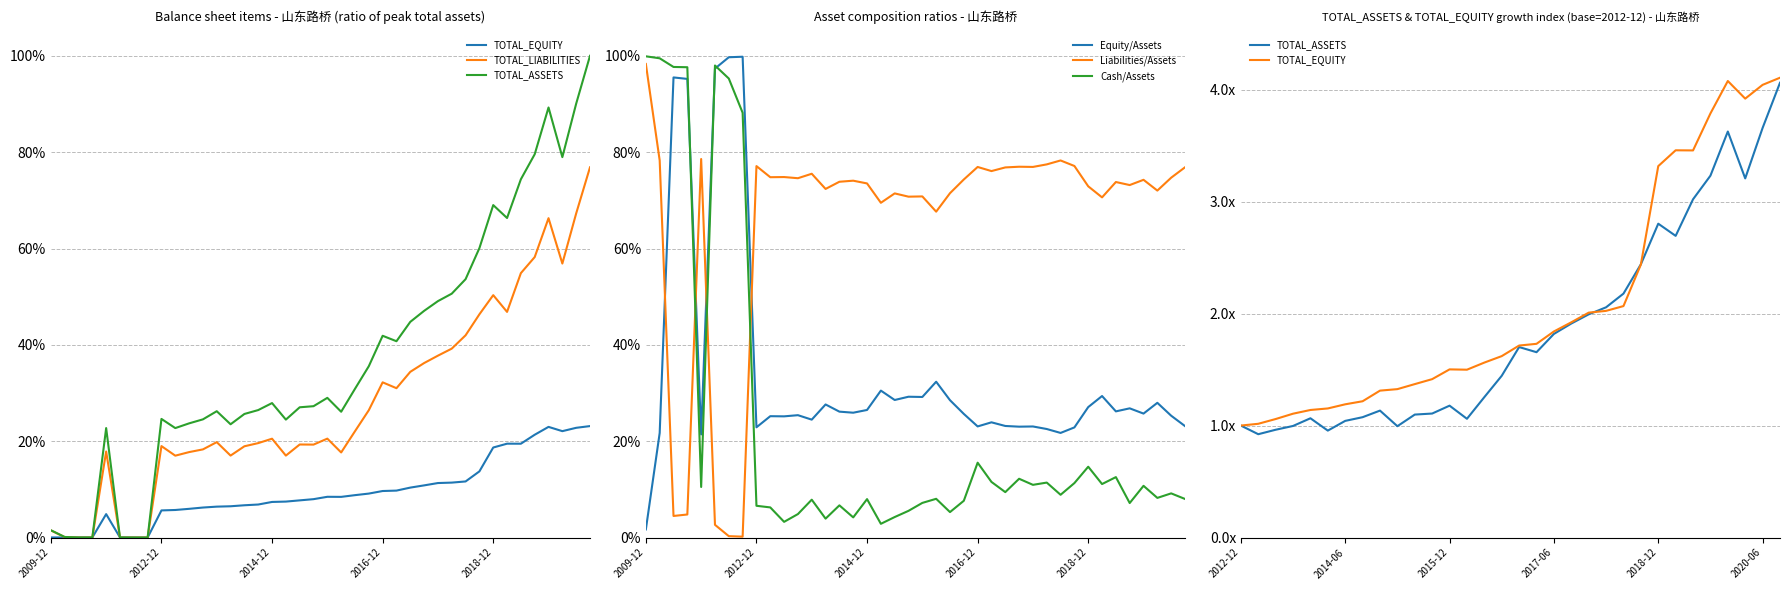

Rank the series by their maximum value, from lowest to highest.

TOTAL_EQUITY, TOTAL_LIABILITIES, TOTAL_ASSETS